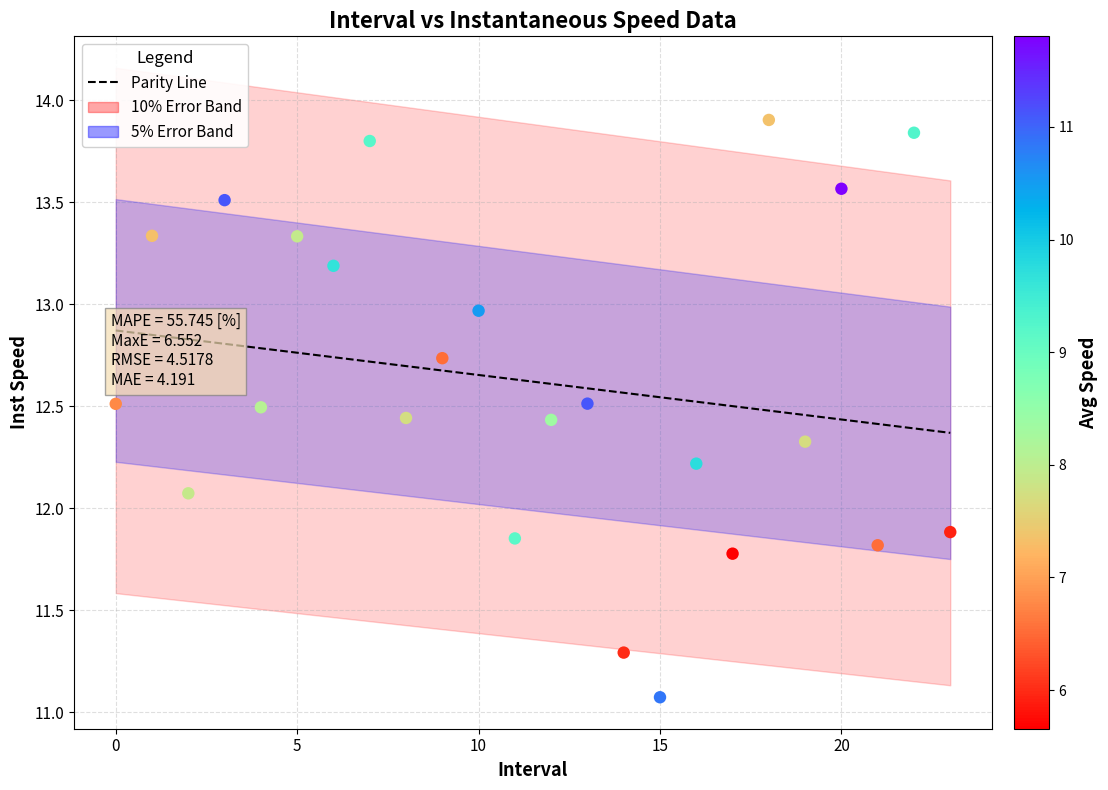

What Y value in the scatter plot is closest to 12?

12.1